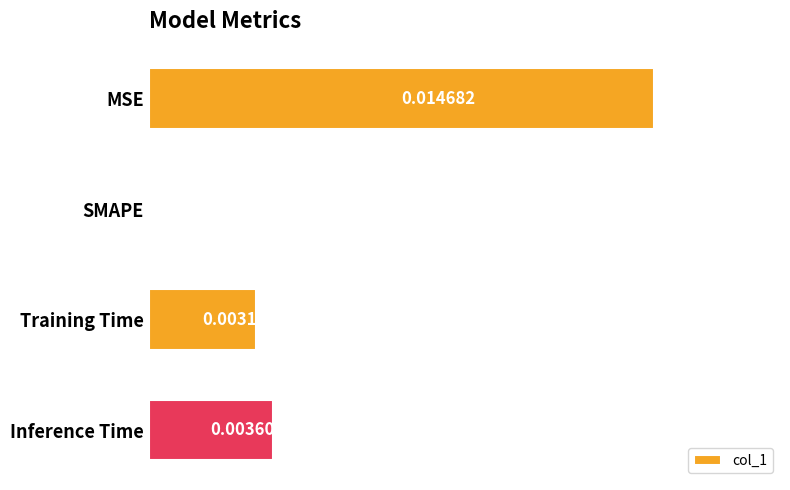

At which label is the value closest to 0?

SMAPE